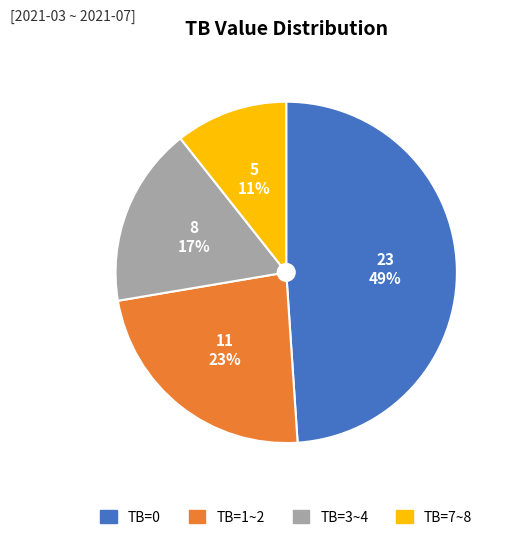

What is the ratio of the value at TB=7~8 to the value at TB=3~4?

0.6